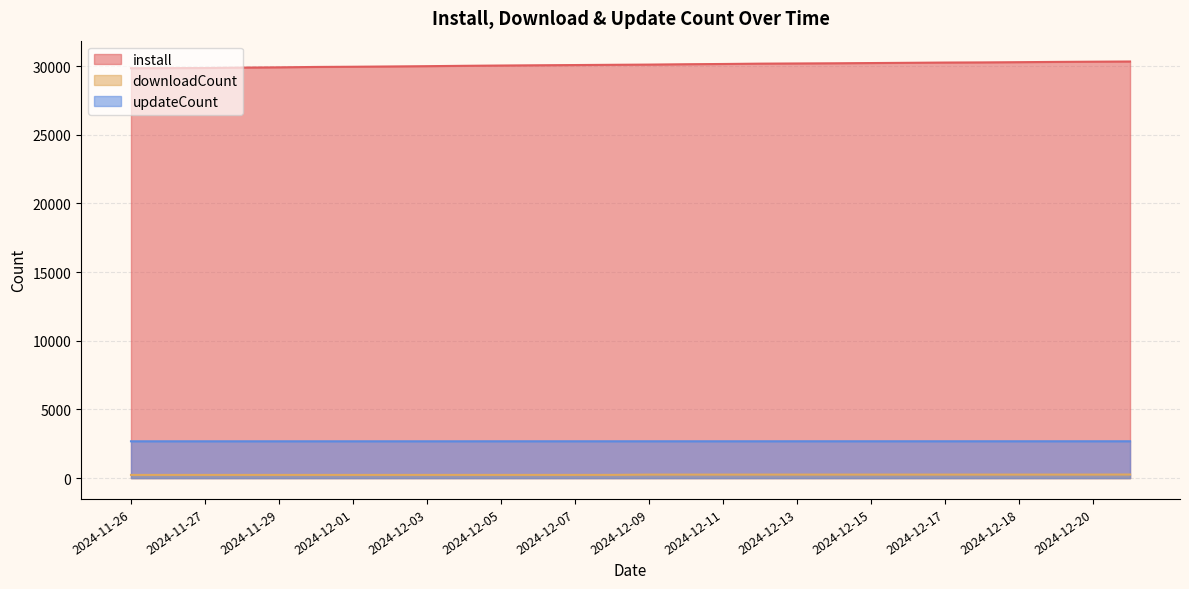

What is the label of the 8th point from the left?

2024-12-02